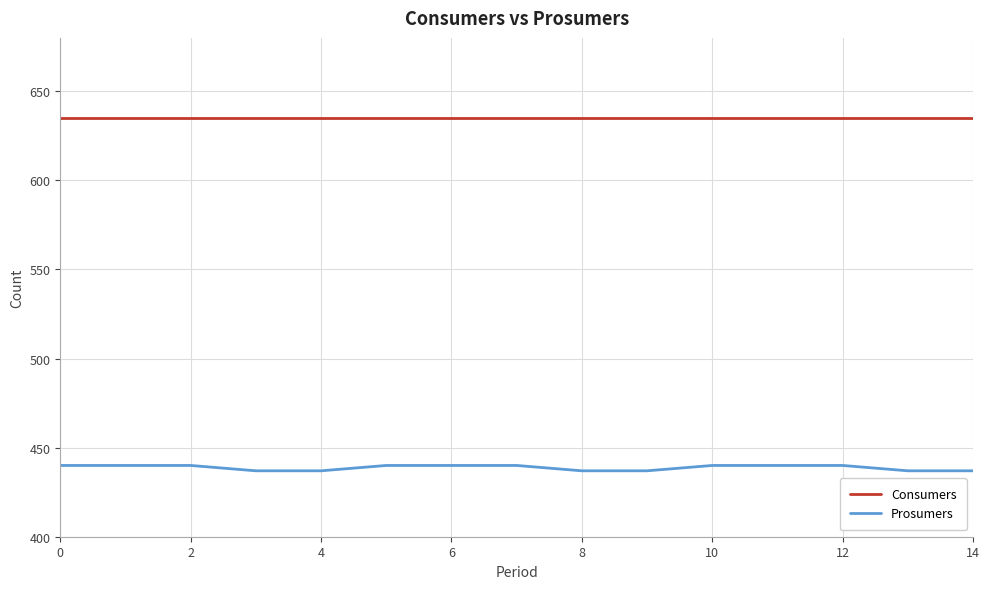

What is the difference between the maximum and second lowest values in the Prosumers series?

3